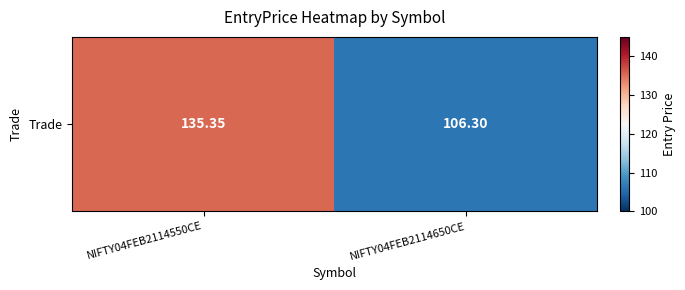

Which label corresponds to the smallest value in the chart?

NIFTY04FEB2114650CE